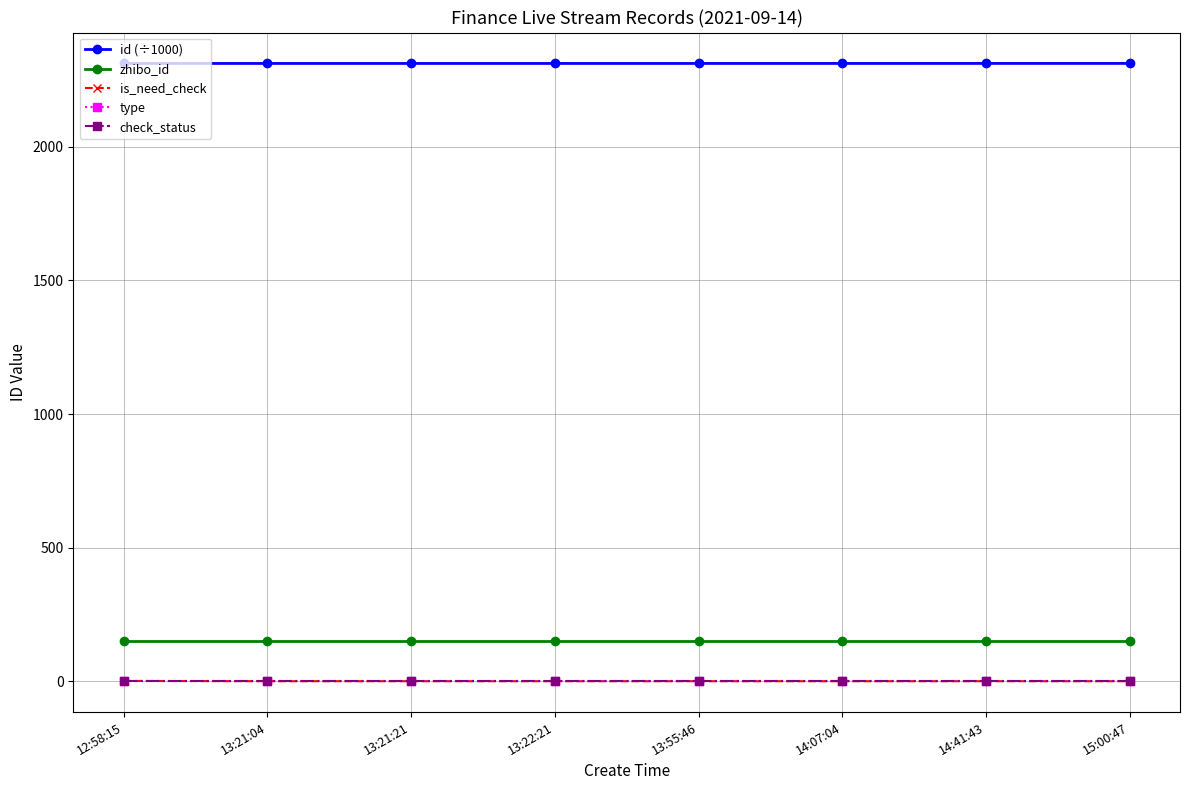

Is the value of check_status at 13:55:46 greater than the value of id (÷1000) at 13:55:46?

No